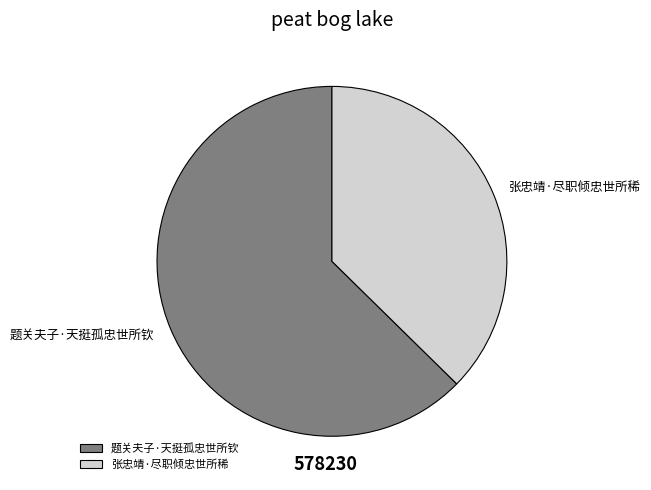

Rank the categories by value from lowest to highest.

张忠靖·尽职倾忠世所稀, 题关夫子·天挺孤忠世所钦